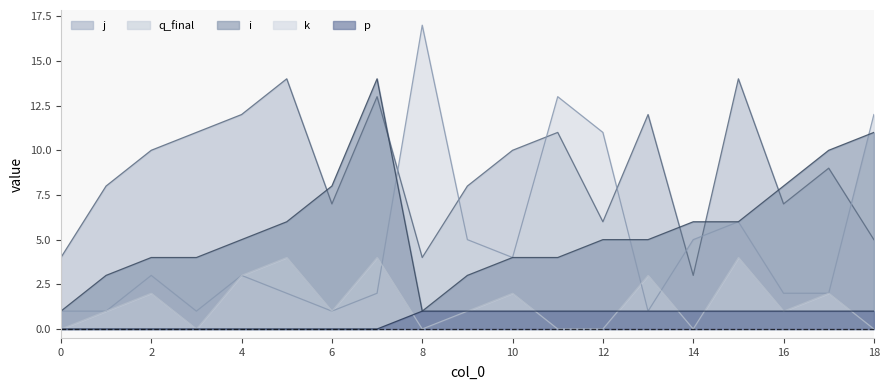

True or false: p and q_final cross at least once.

False